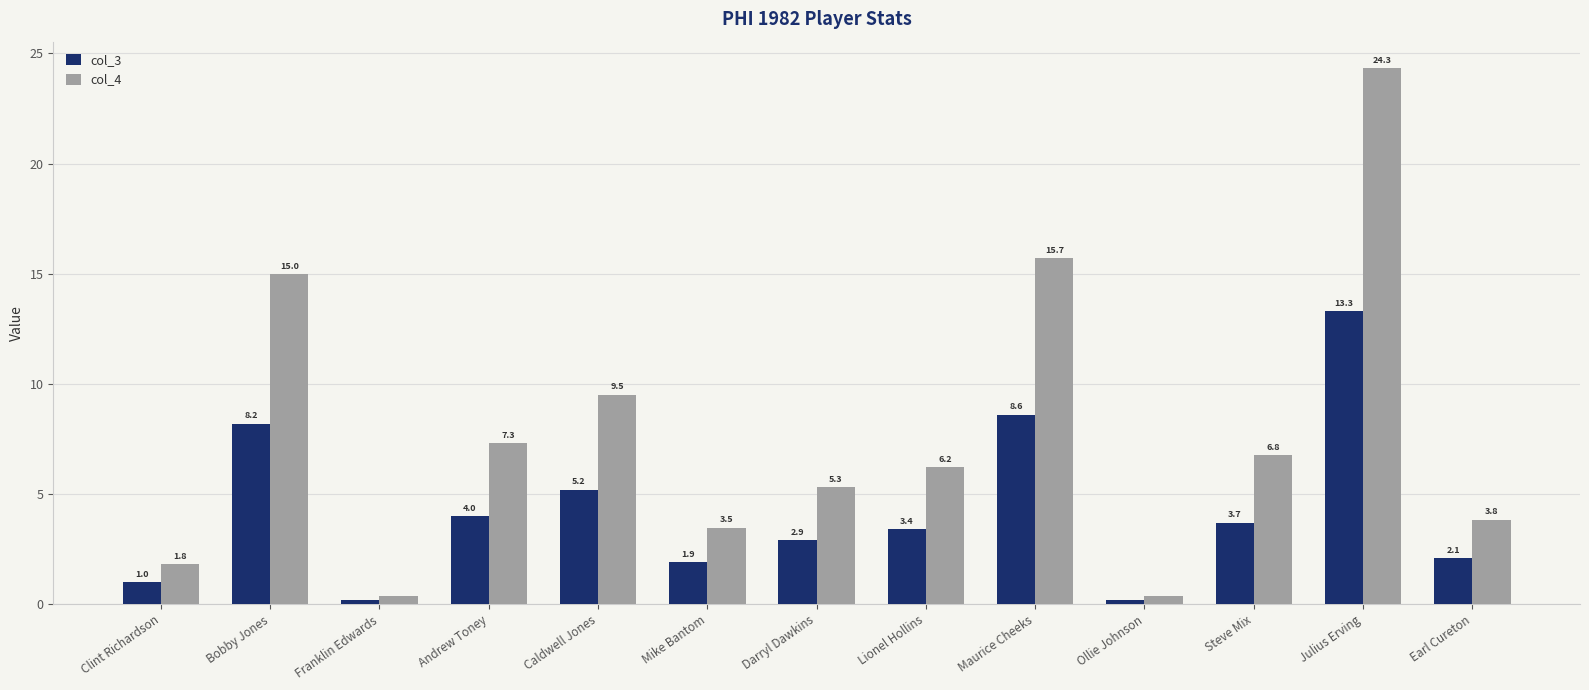

List the series in order of their overall mean, lowest first.

col_3, col_4